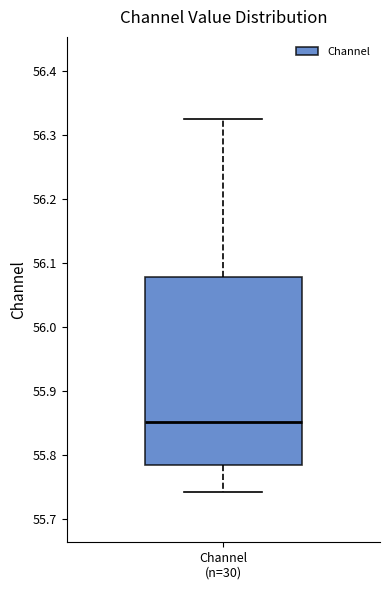

Transcribe this box plot: give where the median line is, the range the box spans, and where the two whiskers end, as read against the y-axis. The values are not printed on the chart, so give them approximately, as read against the axis.

median 55.85, box 55.78 to 56.08, whiskers 55.74 to 56.32